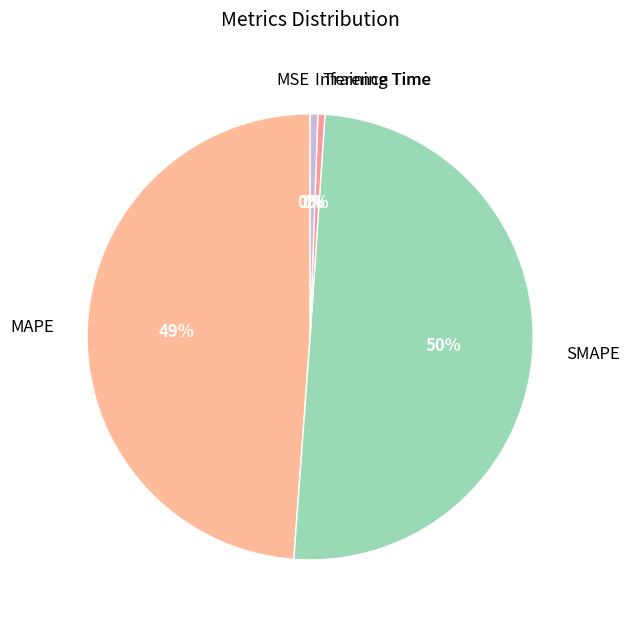

To the nearest percent, what is the average slice percentage?

20%